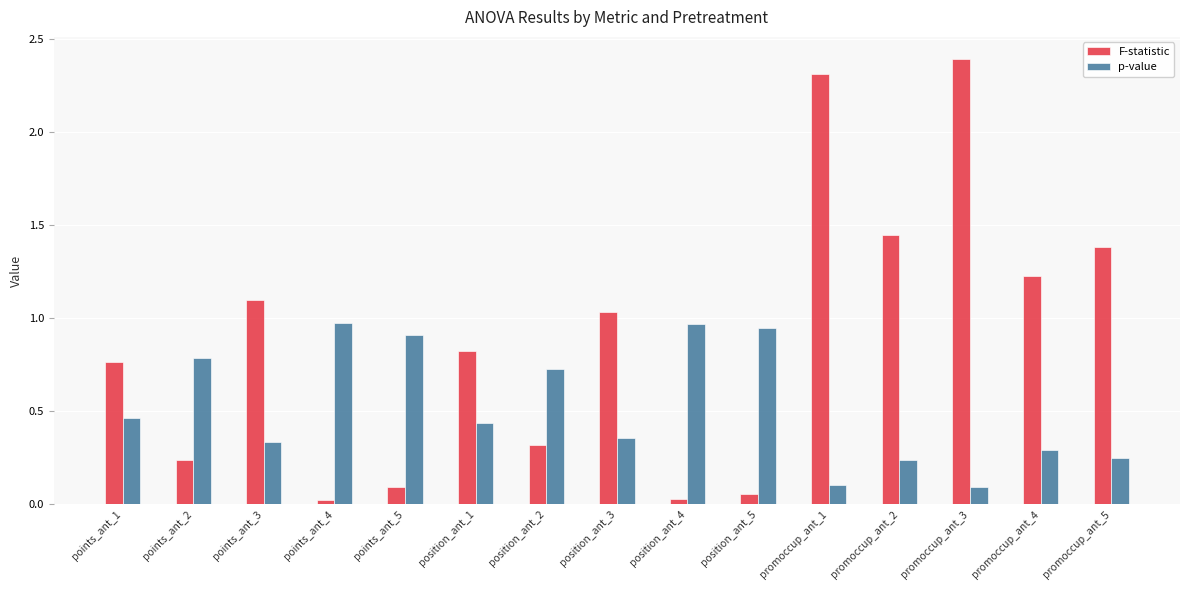

At promoccup_ant_4, list the series in order from smallest to largest.

p-value, F-statistic